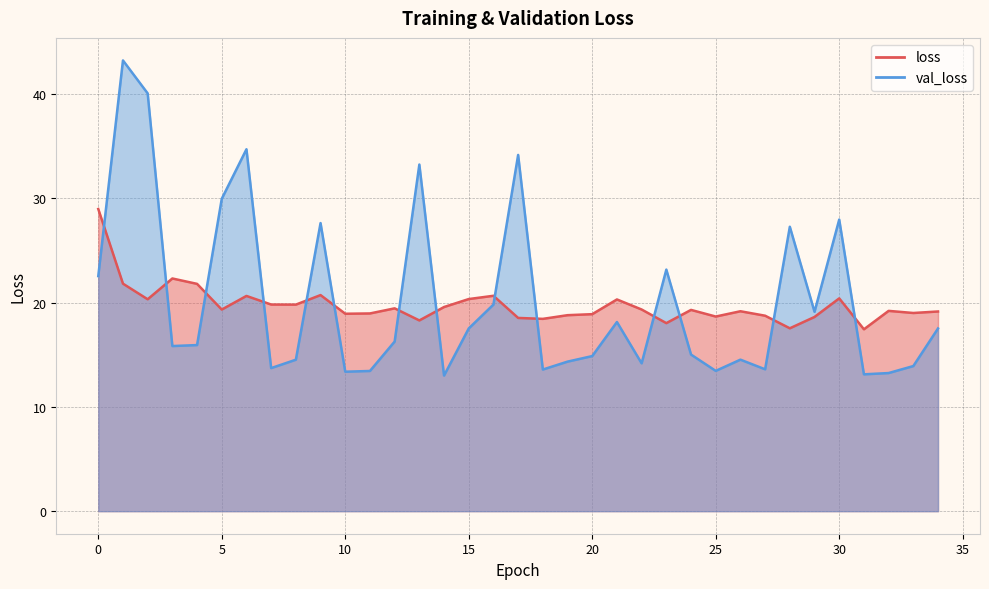

True or false: loss has more than 0 points higher than both neighbors.

True